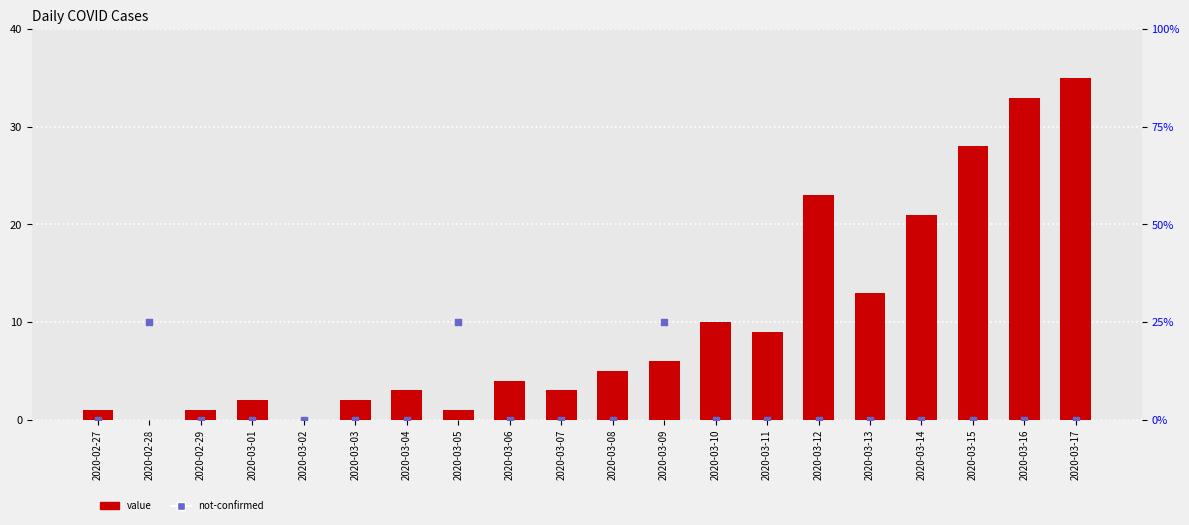

Which series has the largest total across all categories?

value